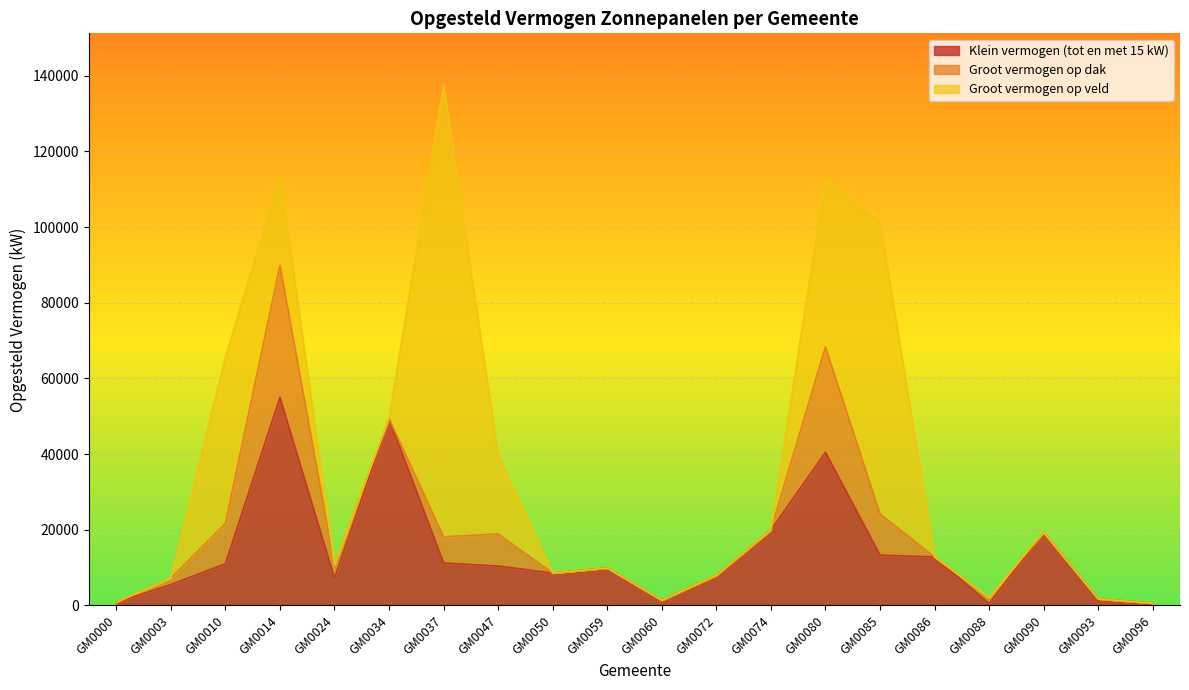

In Klein vermogen (tot en met 15 kW), how many points are lower than both neighbors (excluding endpoints)?

4